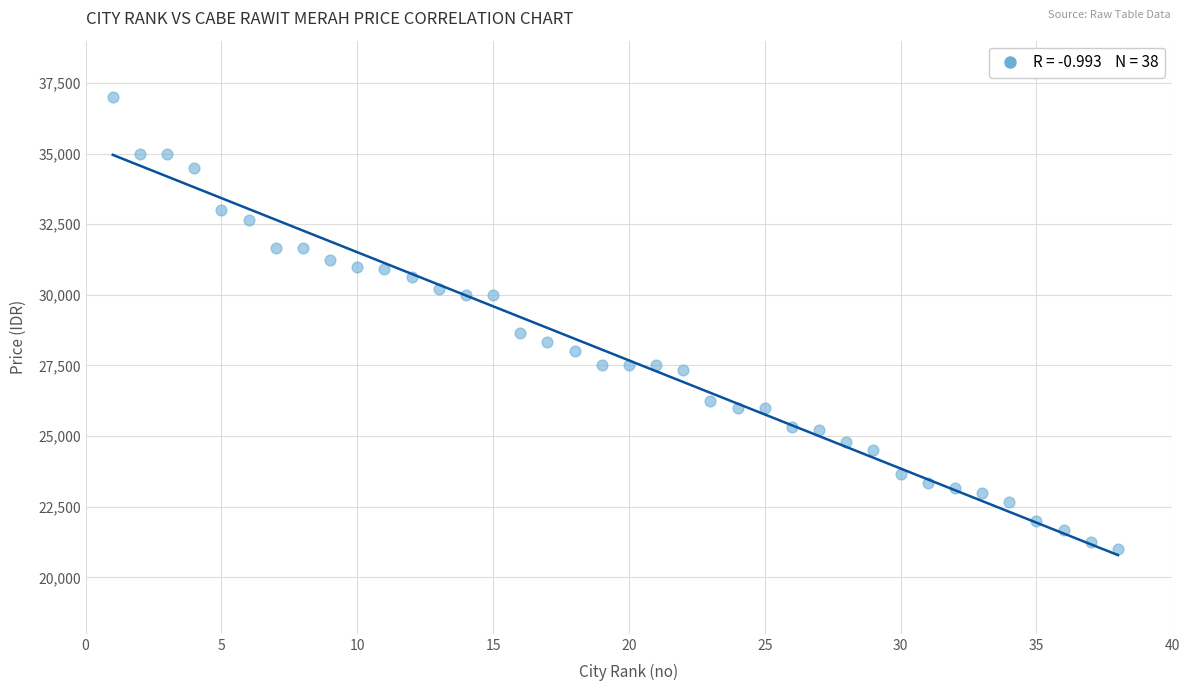

What Y value in the scatter plot is closest to 29000?

28666